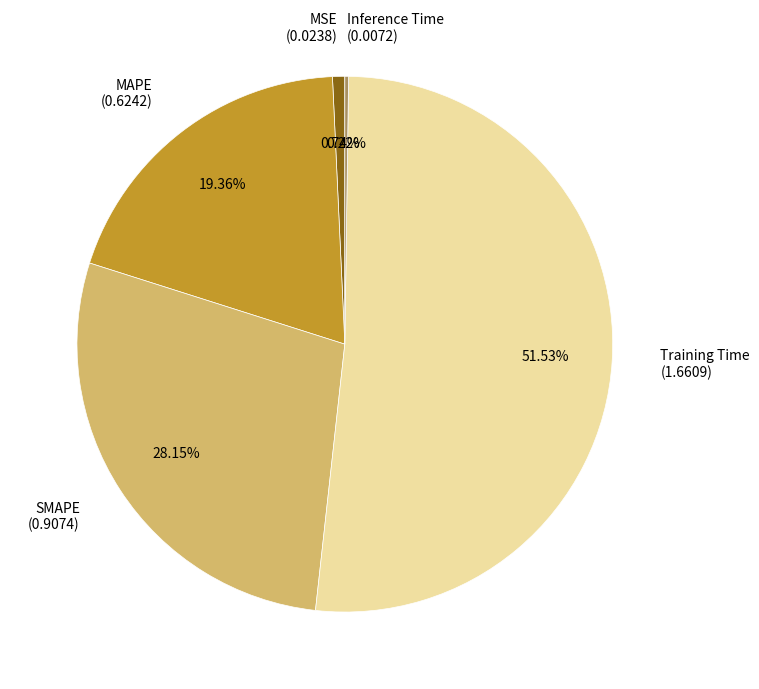

To the nearest percent, what is the average slice percentage?

20%